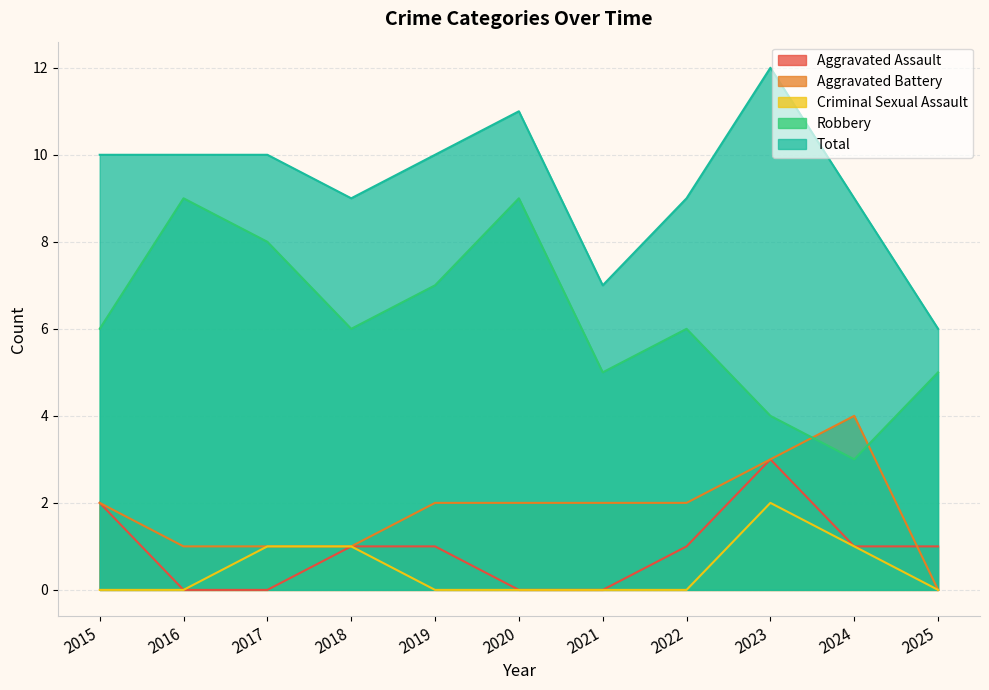

Reading left to right, extract all data points from this chart.

Aggravated Assault: 2015=2	2016=0	2017=0	2018=1	2019=1	2020=0	2021=0	2022=1	2023=3	2024=1	2025=1
Aggravated Battery: 2015=2	2016=1	2017=1	2018=1	2019=2	2020=2	2021=2	2022=2	2023=3	2024=4	2025=0
Criminal Sexual Assault: 2015=0	2016=0	2017=1	2018=1	2019=0	2020=0	2021=0	2022=0	2023=2	2024=1	2025=0
Robbery: 2015=6	2016=9	2017=8	2018=6	2019=7	2020=9	2021=5	2022=6	2023=4	2024=3	2025=5
Total: 2015=10	2016=10	2017=10	2018=9	2019=10	2020=11	2021=7	2022=9	2023=12	2024=9	2025=6